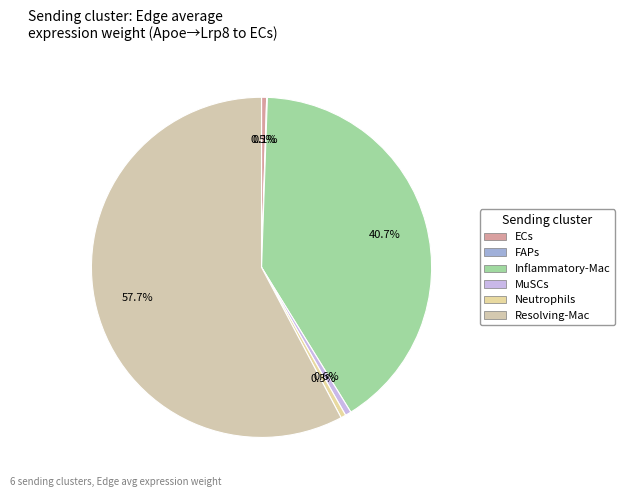

Combined, do MuSCs and Neutrophils account for over 50%?

No